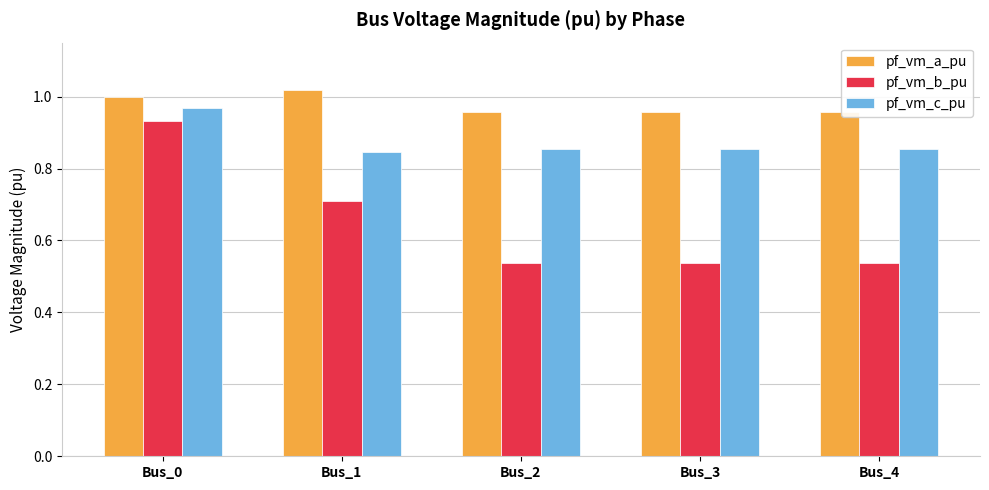

The pf_vm_b_pu series shows 0.3 at Bus_0. True or false?

False